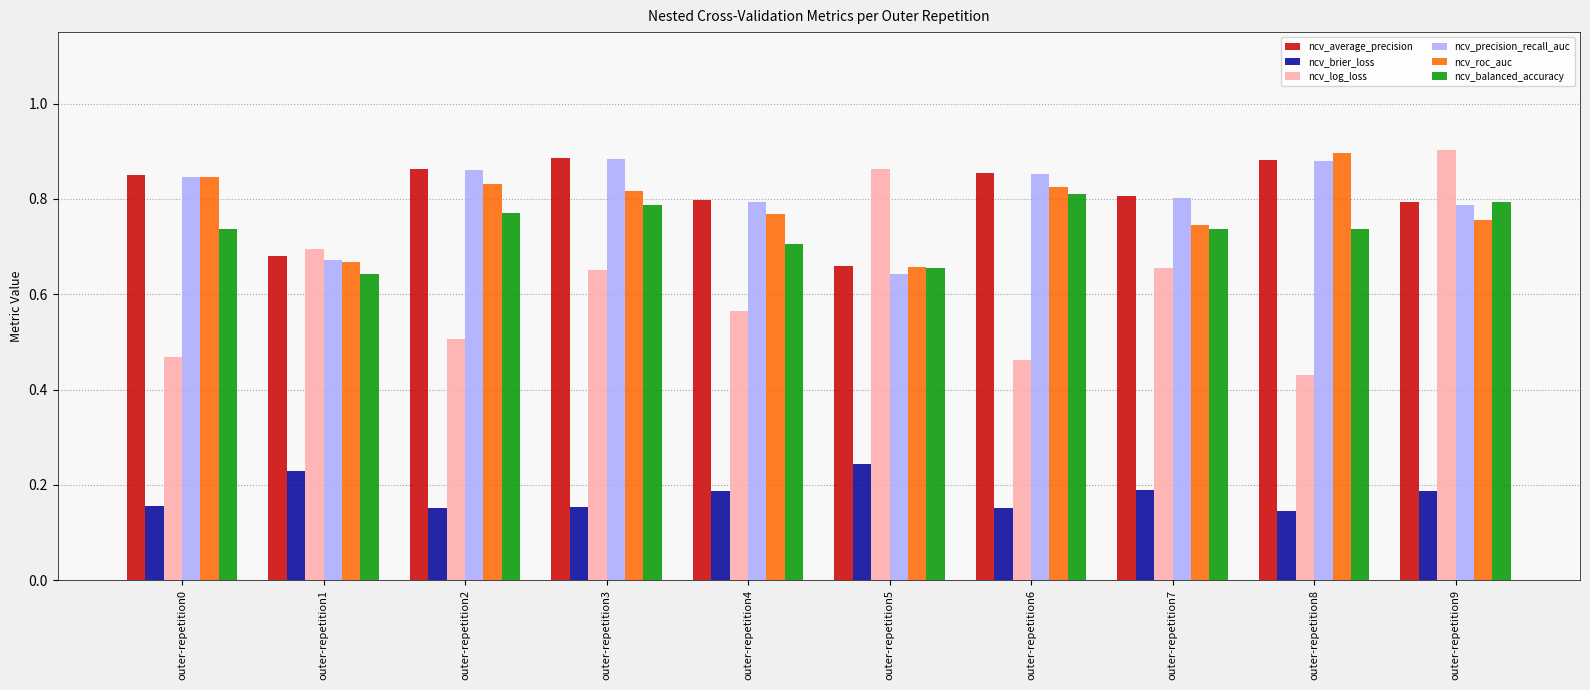

Which series has the largest range (max minus min)?

ncv_log_loss